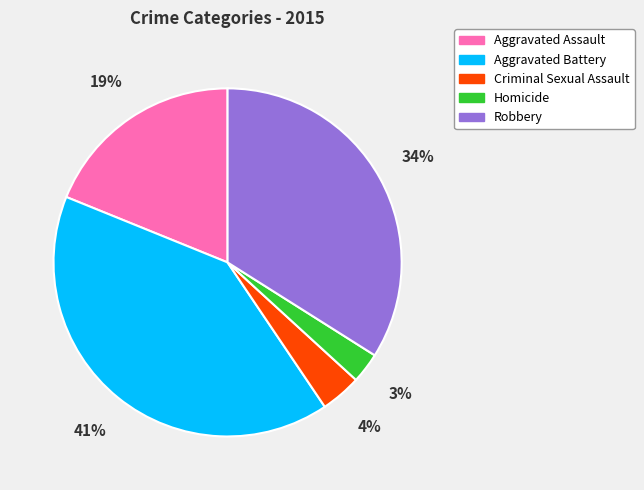

To the nearest percent, what portion does Criminal Sexual Assault represent?

4%